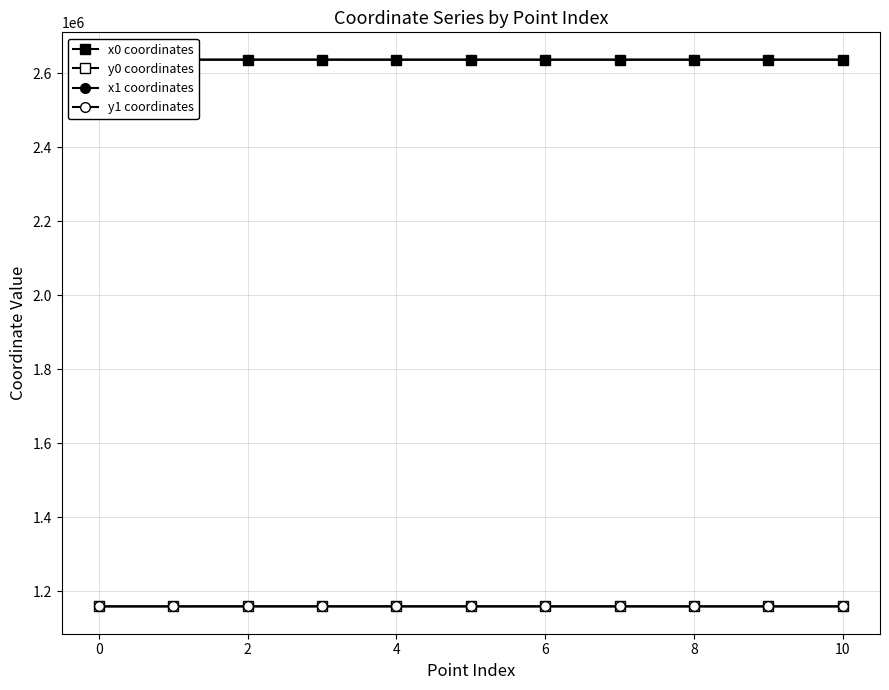

Between 2 and 10, which is larger?

2